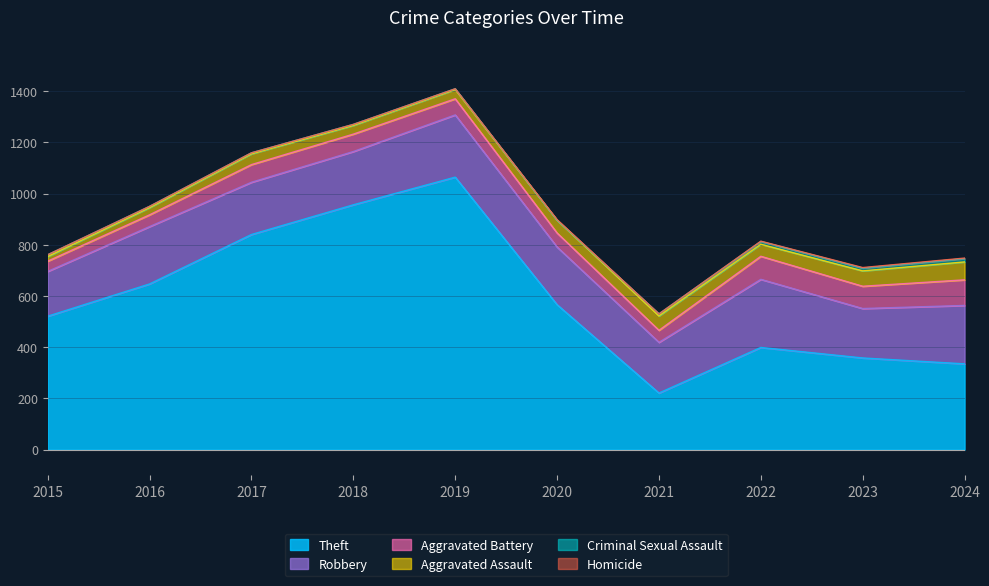

True or false: Homicide and Robbery cross at least once.

False